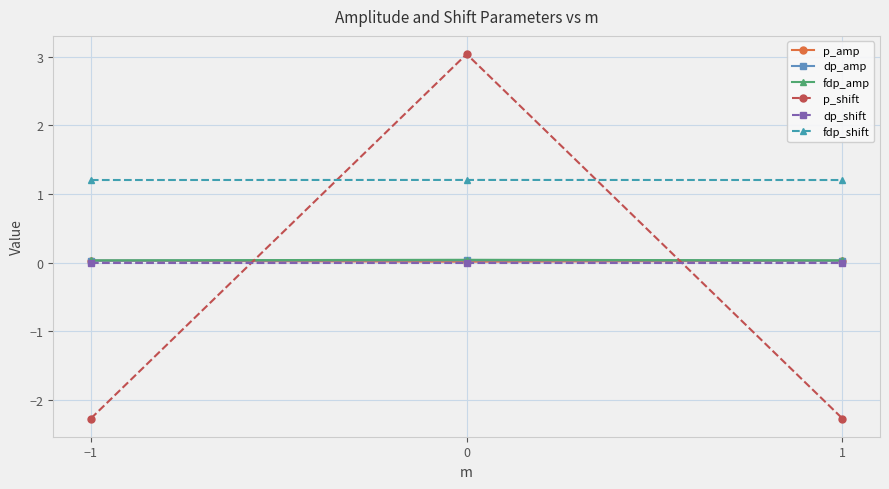

What is the spread (max minus min) of values at −1?

3.5